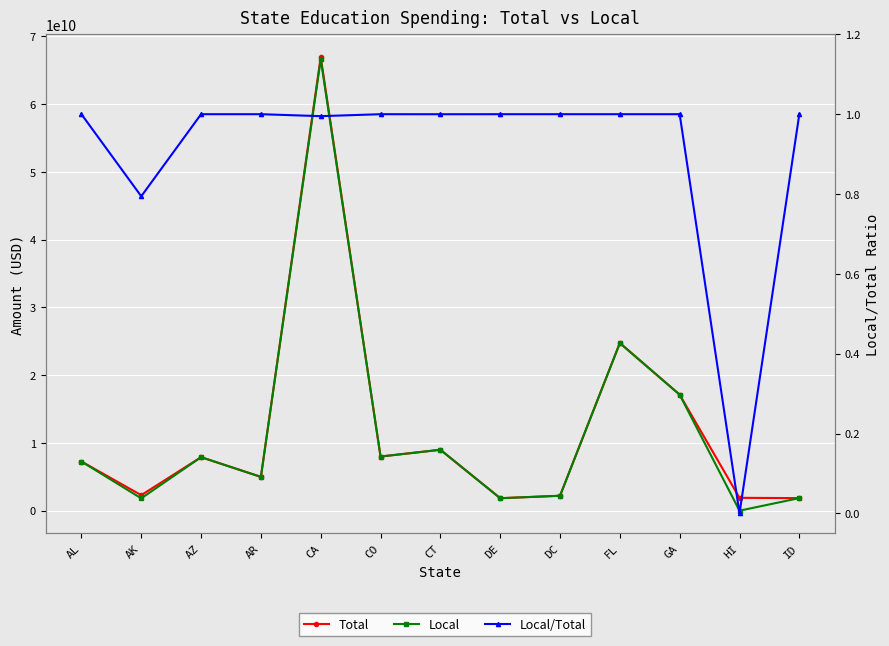

How many values in Local/Total are above zero?

12